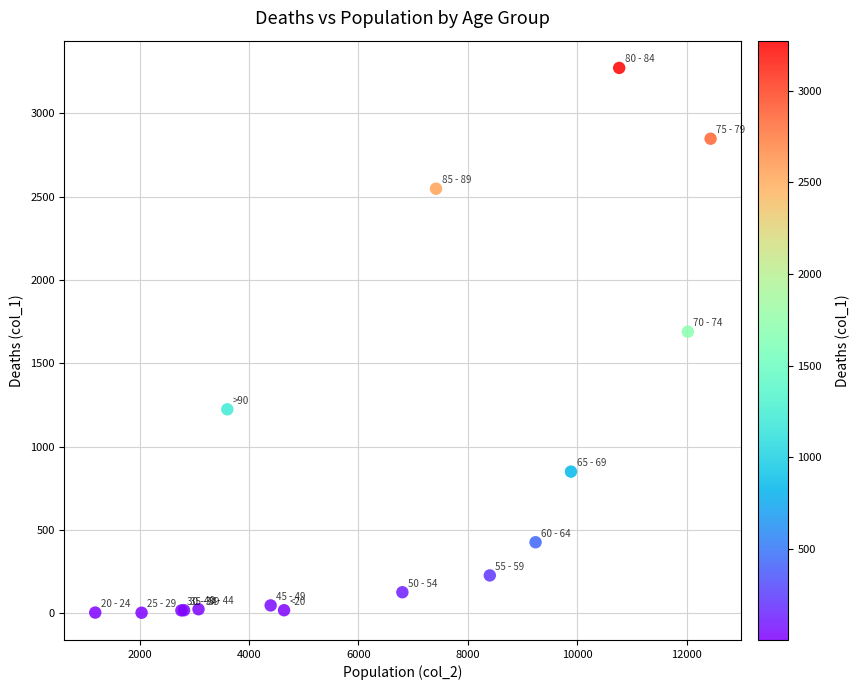

What Y value in the scatter plot is closest to 1638?

1690